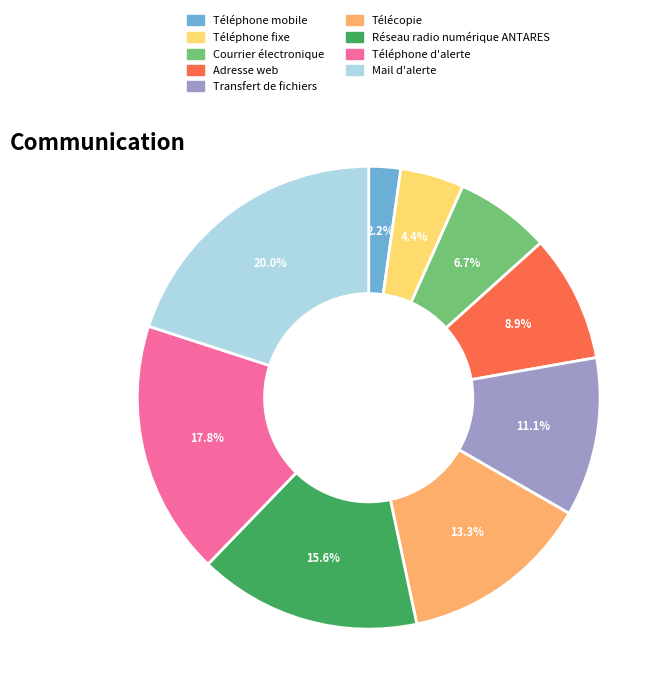

Is there any slice that represents more than half of the pie?

No